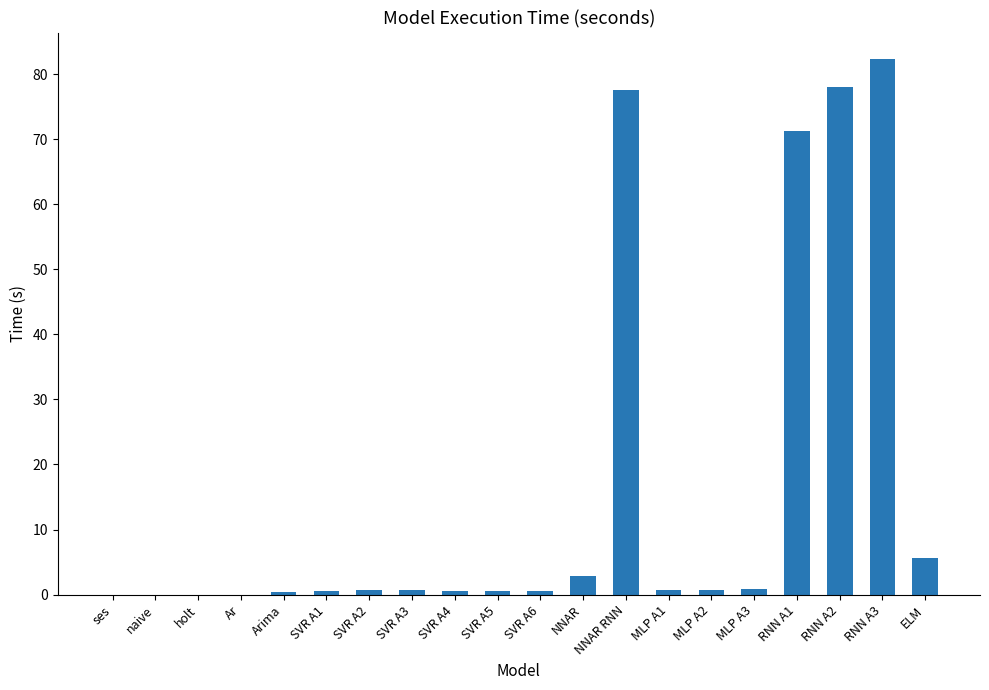

Is it true that the value at holt is 0.0?

True